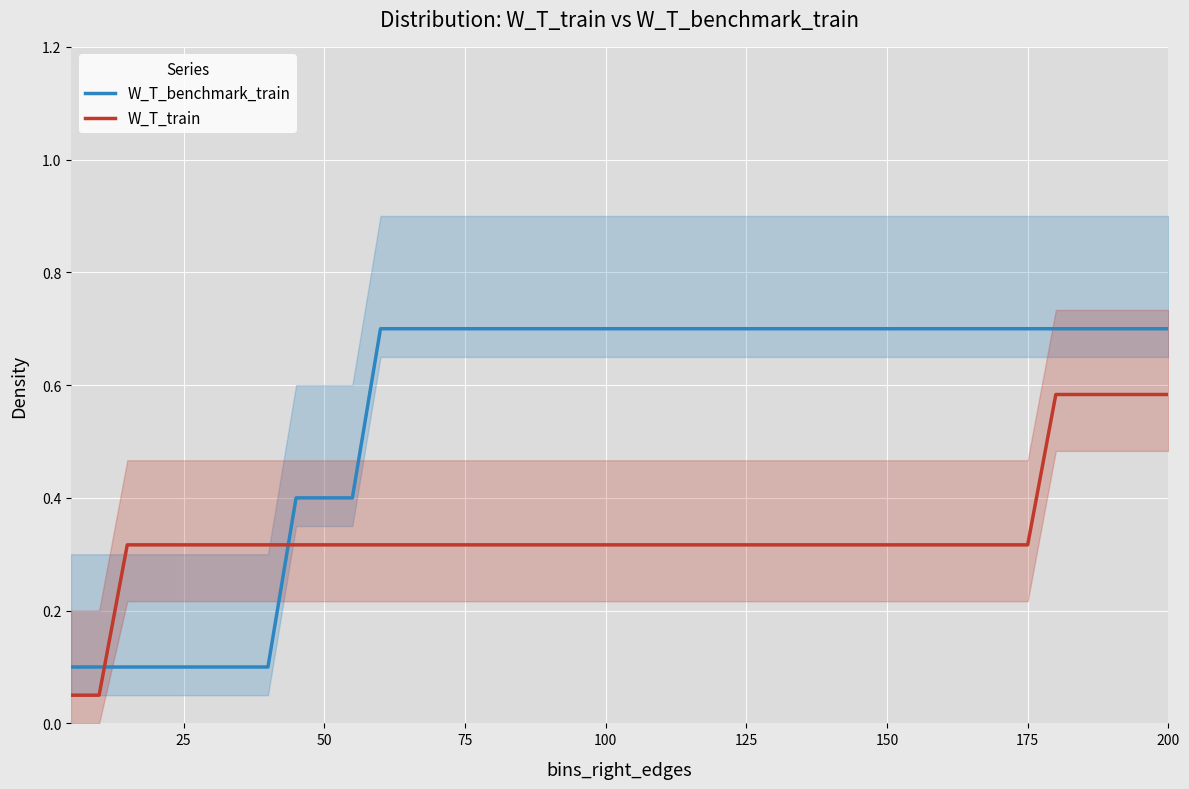

At how many categories does at least one series exceed 0?

40